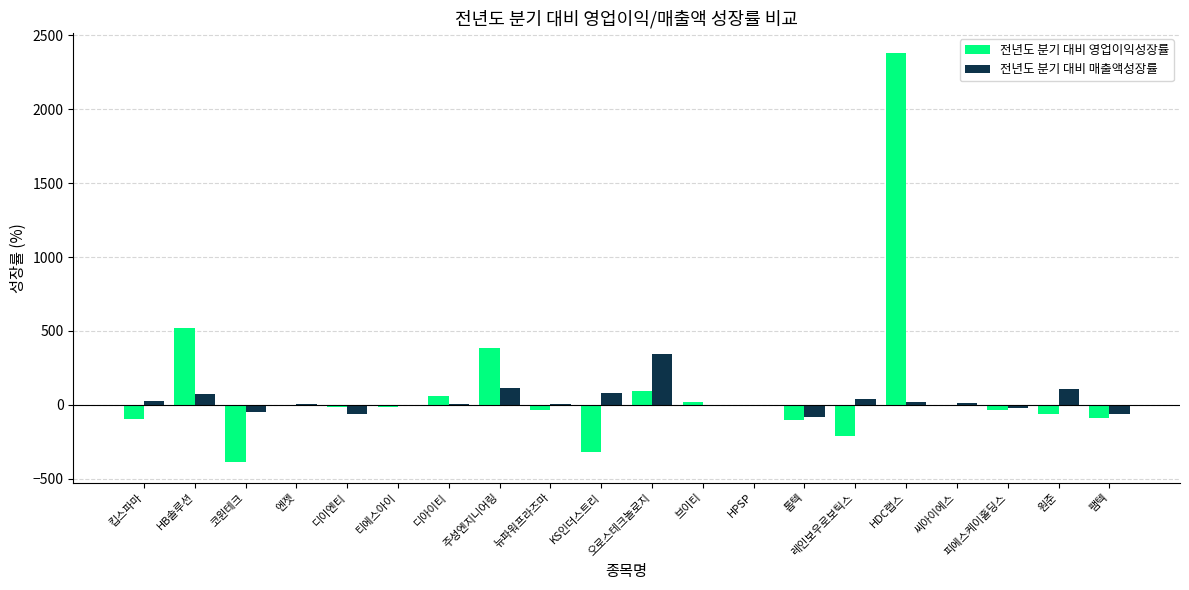

What is the total value across all series at 킵스파마?

-69.2